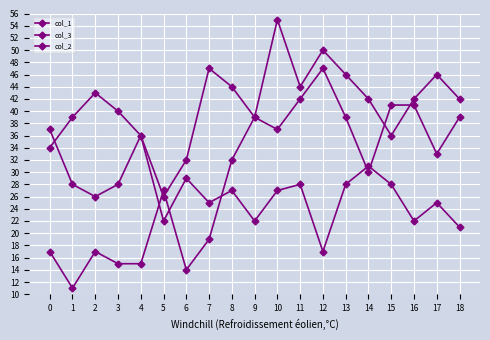

How many interior local peaks does the col_1 series have?

4